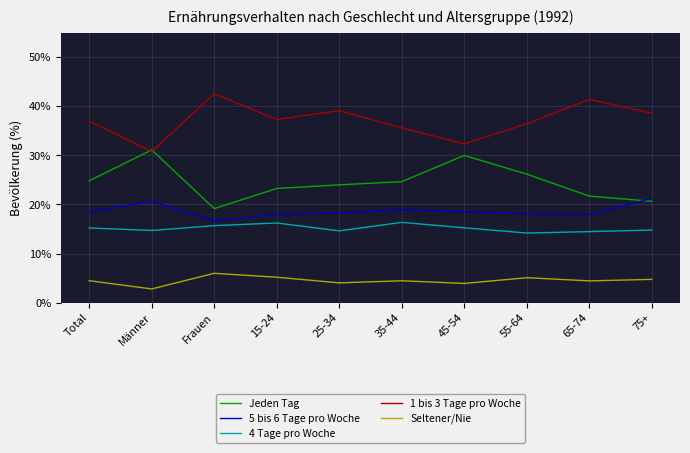

True or false: Jeden Tag has a value of 24.0 at 25-34.

True